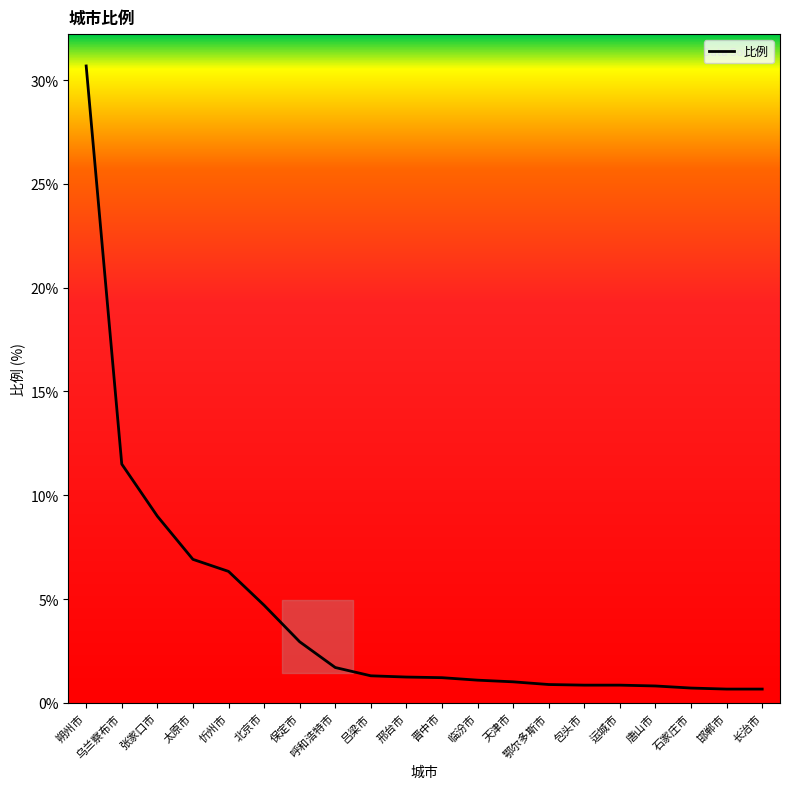

What is the maximum value shown in the chart?

30.7